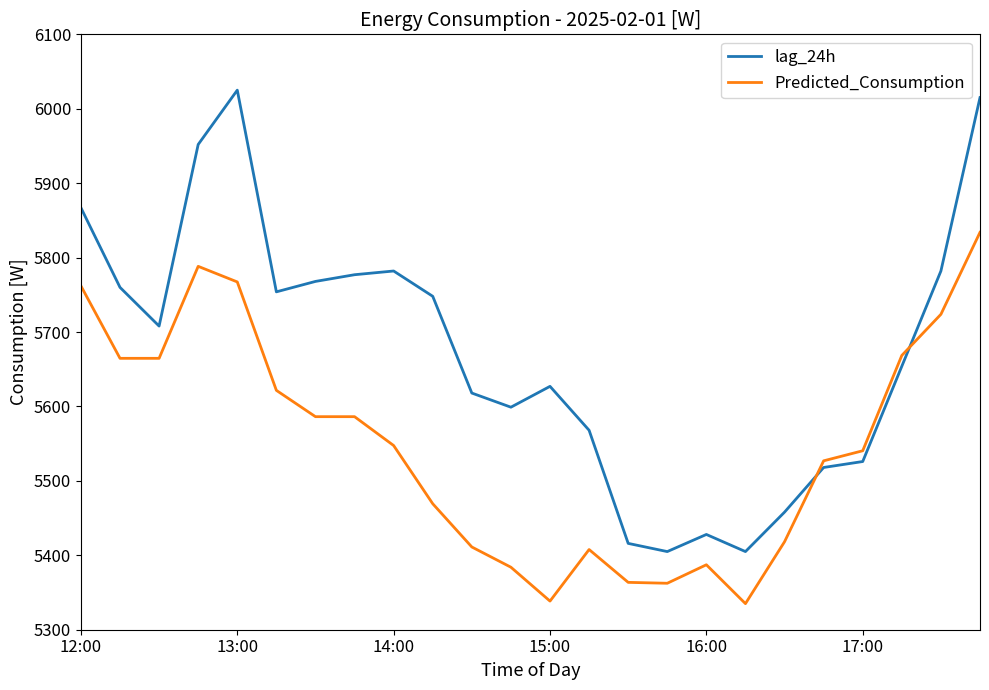

What is the minimum value shown in the chart?

5335.1